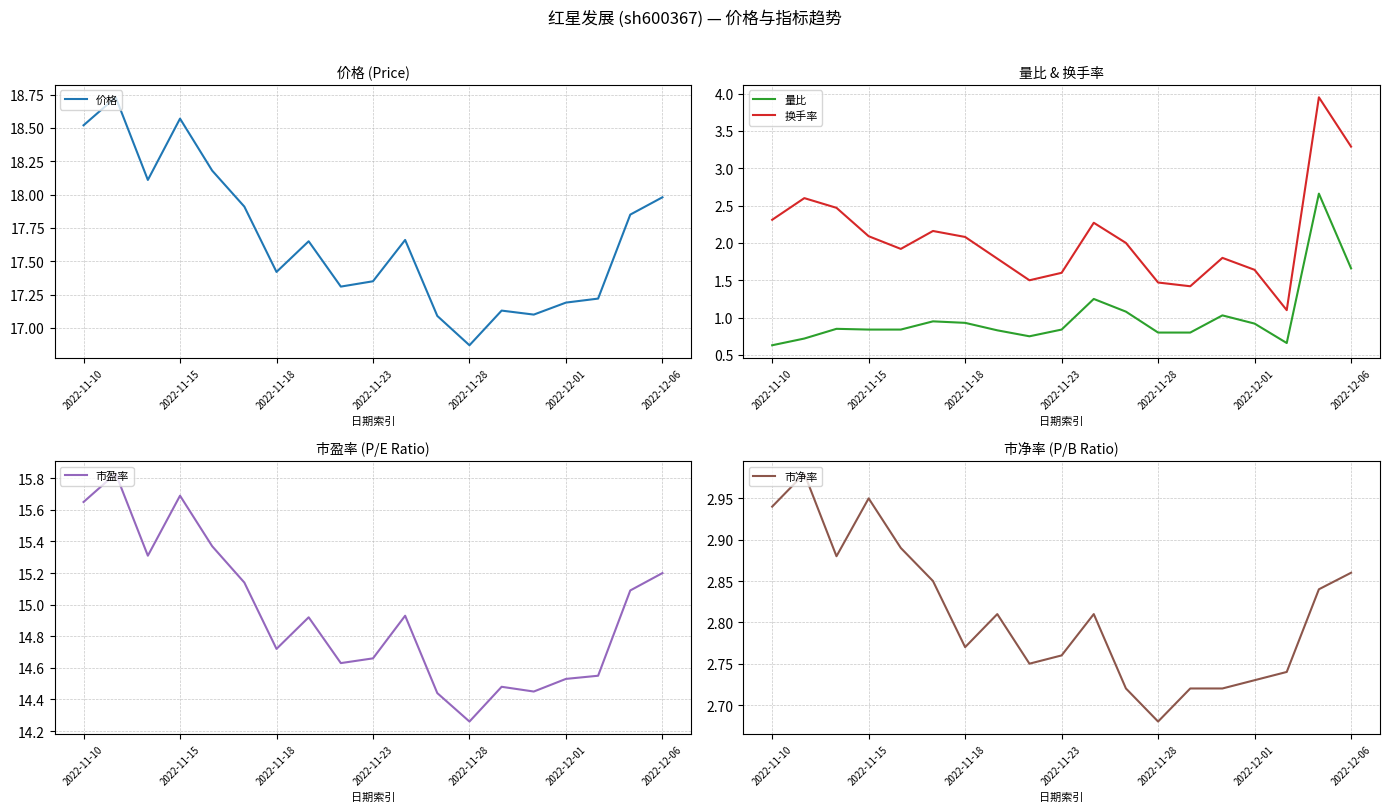

What are all the series names shown in the legend?

价格, 量比, 换手率, 市盈率, 市净率